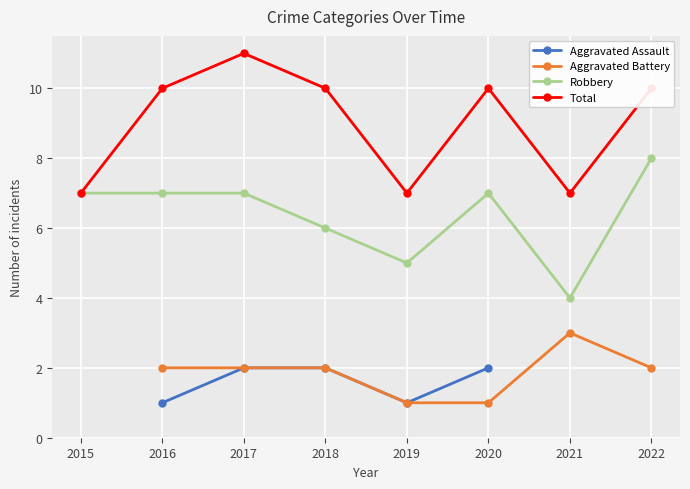

Is it true that Total equals 10.0 at 2018?

True